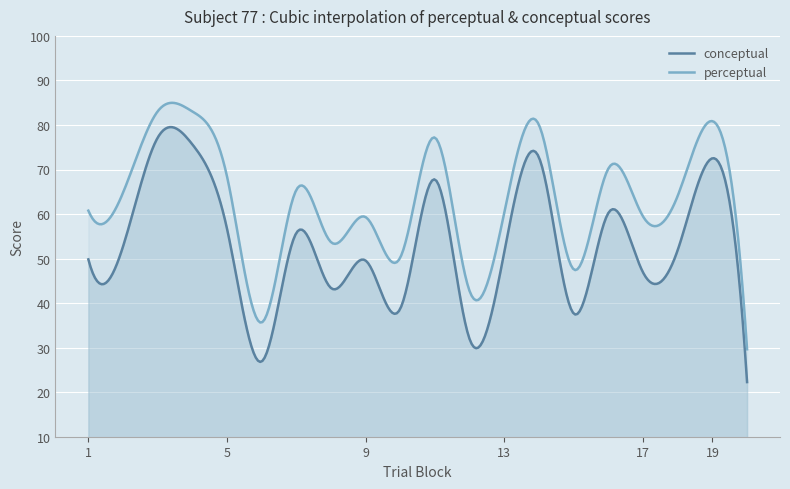

What is the total value across all series at 9?

108.8